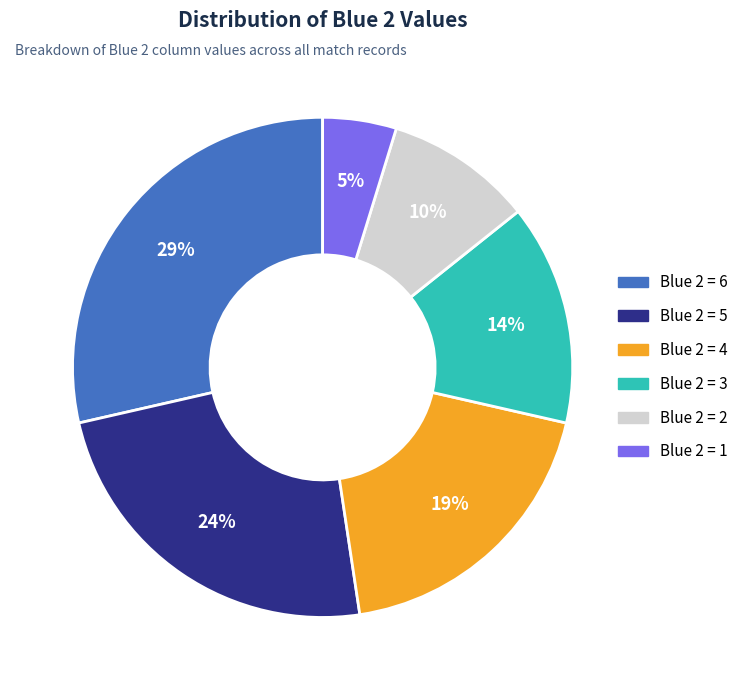

Is it true that 4 is 33% of the pie?

False